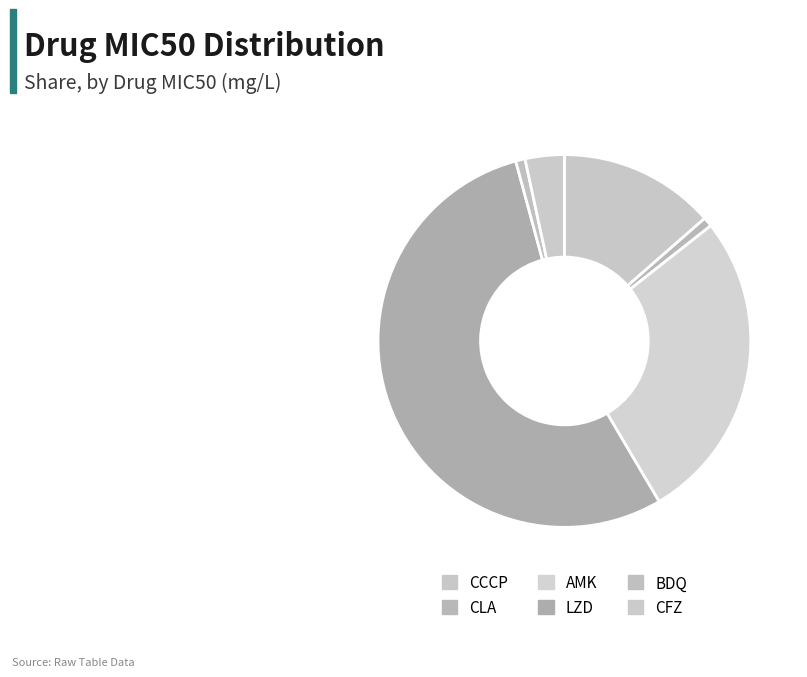

Between CFZ and BDQ, which is larger?

CFZ